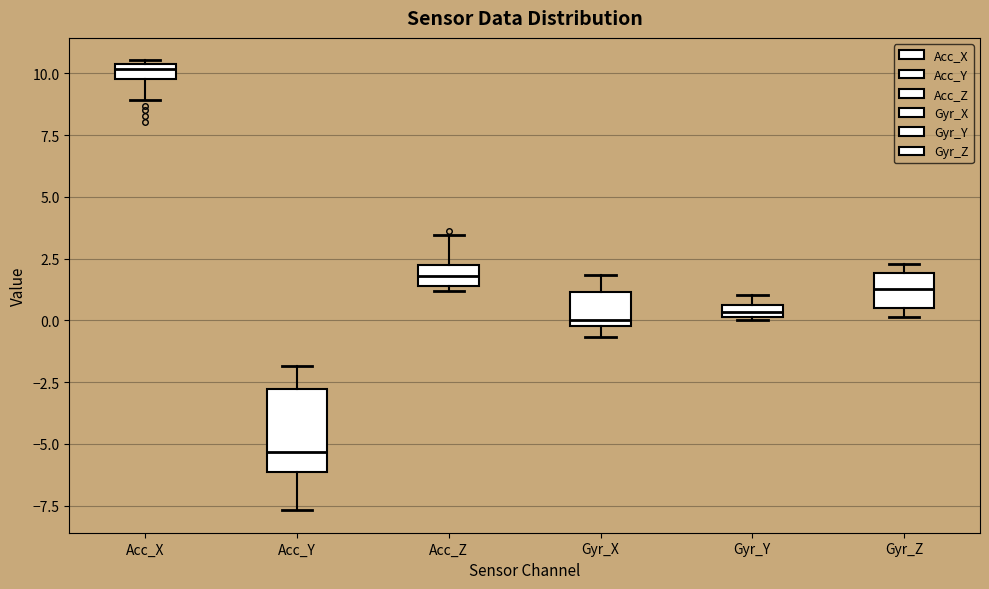

Where does the median line of the box for Acc_Y sit on the y-axis? The values are not printed on the chart, so give them approximately, as read against the axis.

-5.5